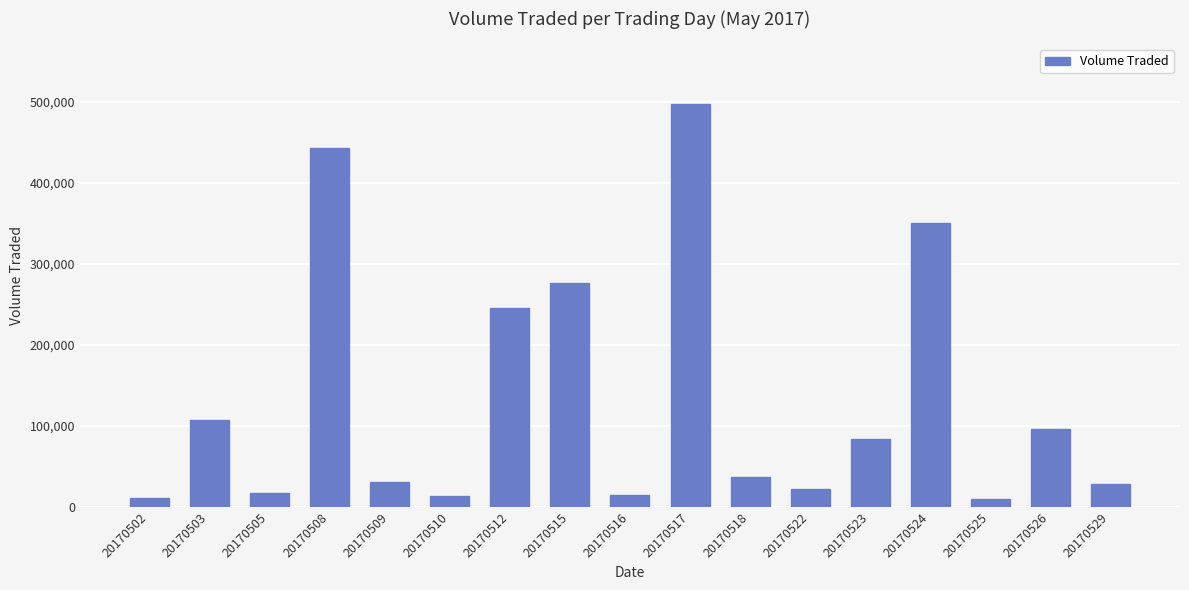

At which category does the chart reach its peak across all series?

20170517